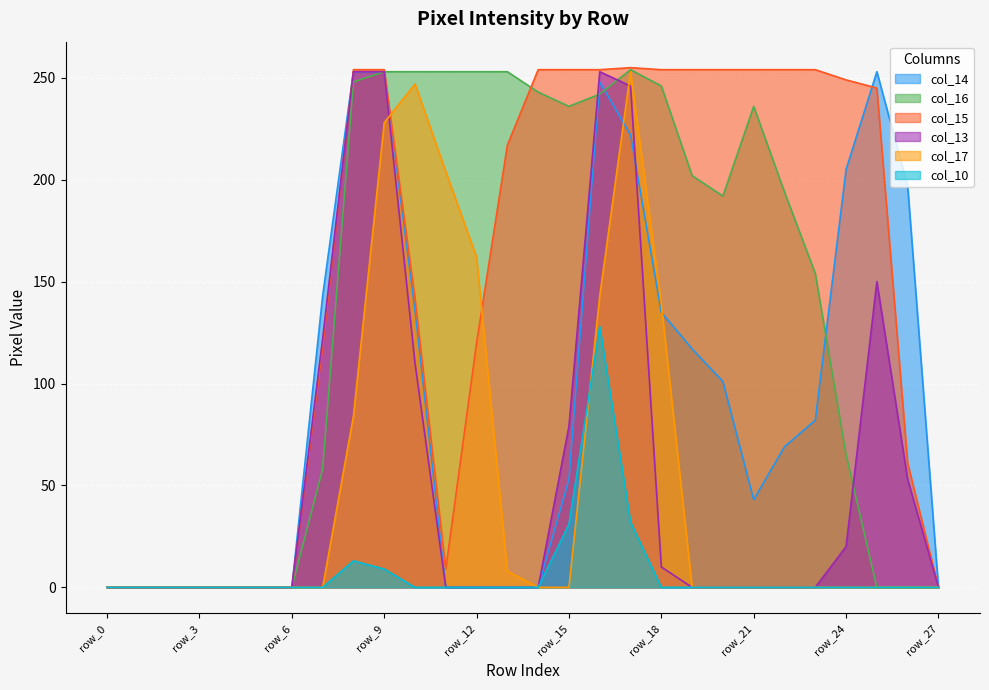

True or false: col_13 has more than 2 points higher than both neighbors.

False